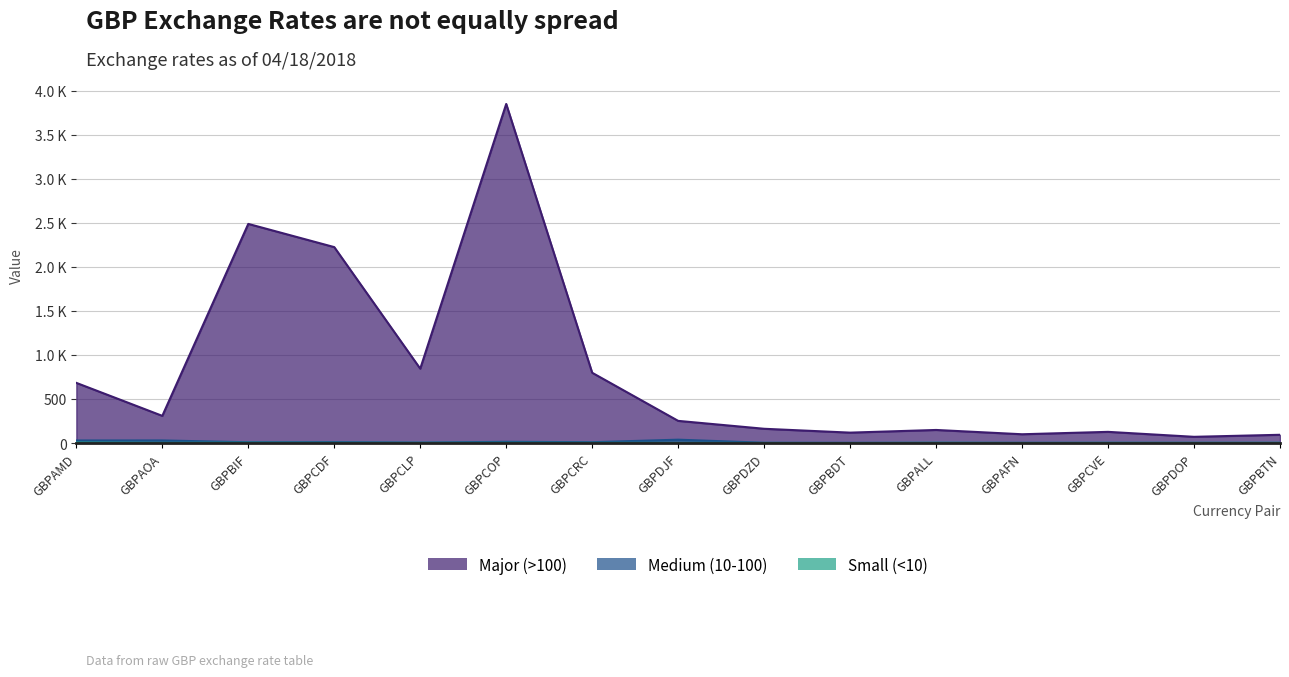

True or false: Major (>100) and Medium (10-100) intersect in this chart.

False